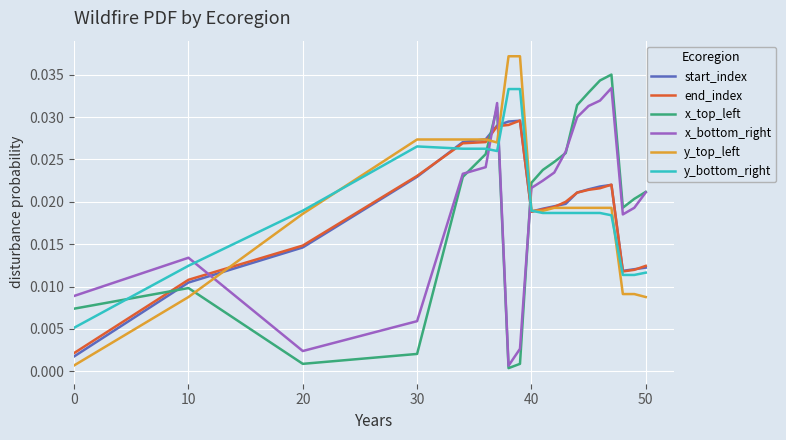

In end_index, how many points are lower than both neighbors (excluding endpoints)?

2